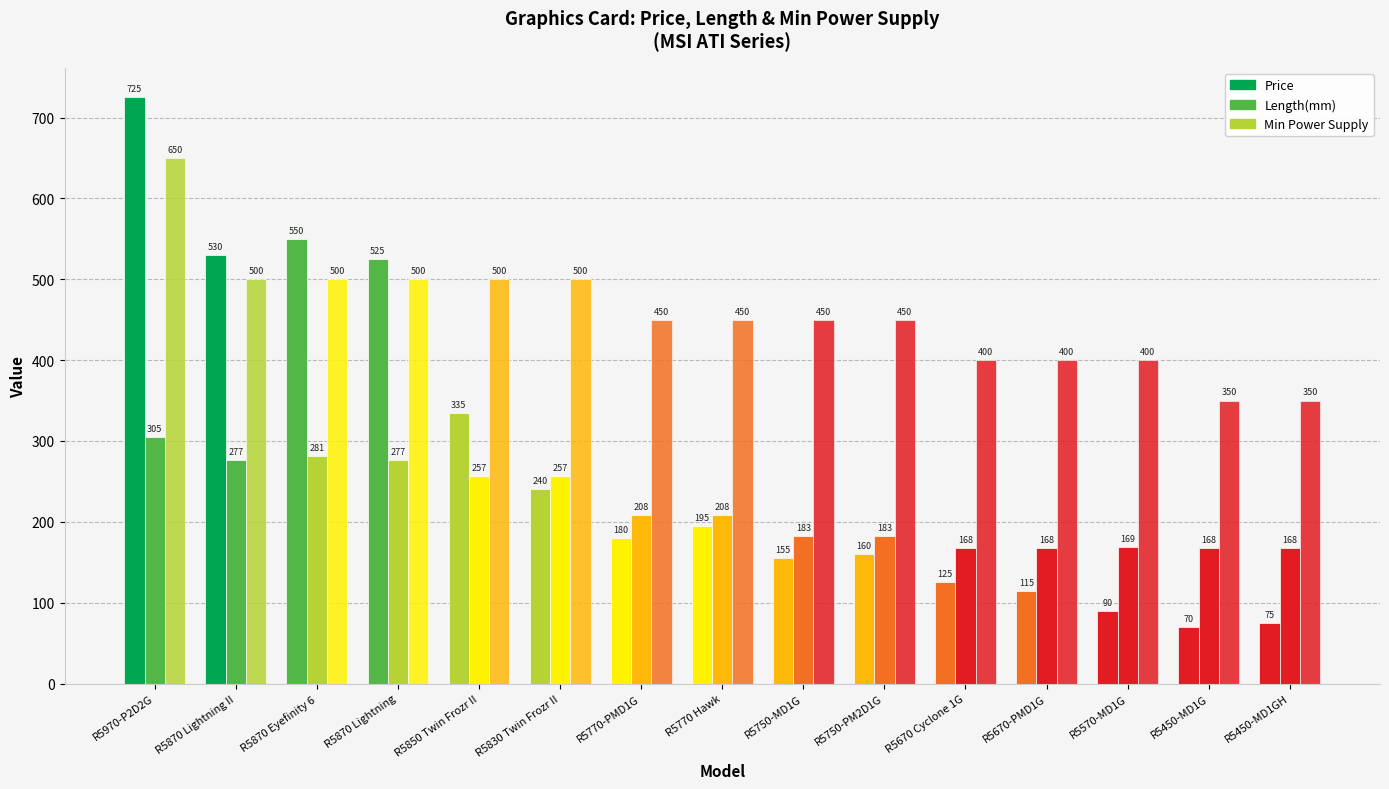

Are the bars horizontal?

No